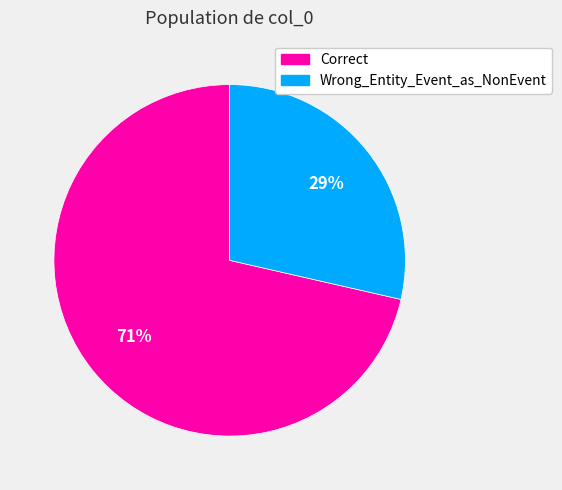

To the nearest percent, what is the combined percentage of Wrong_Entity_Event_as_NonEvent and Correct?

100%